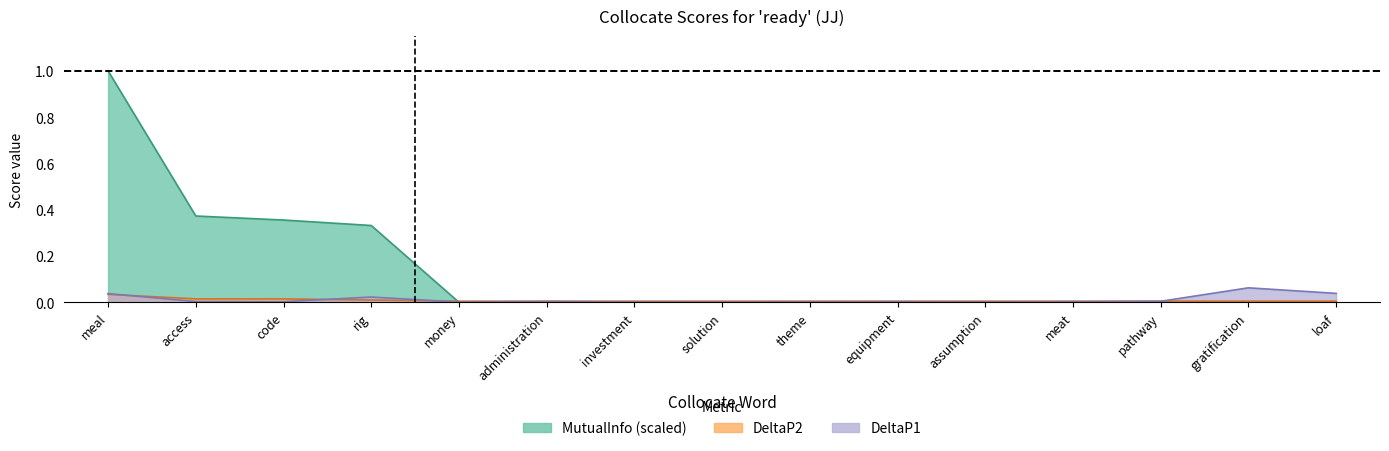

True or false: MutualInfo has more than 2 interior local peaks.

False